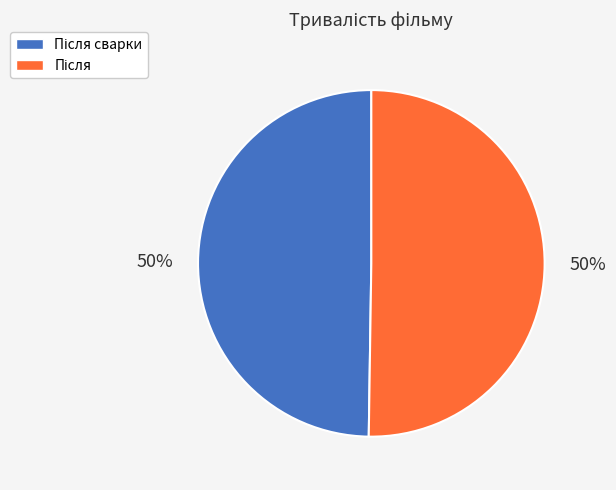

To the nearest percent, what is the average slice percentage?

50%